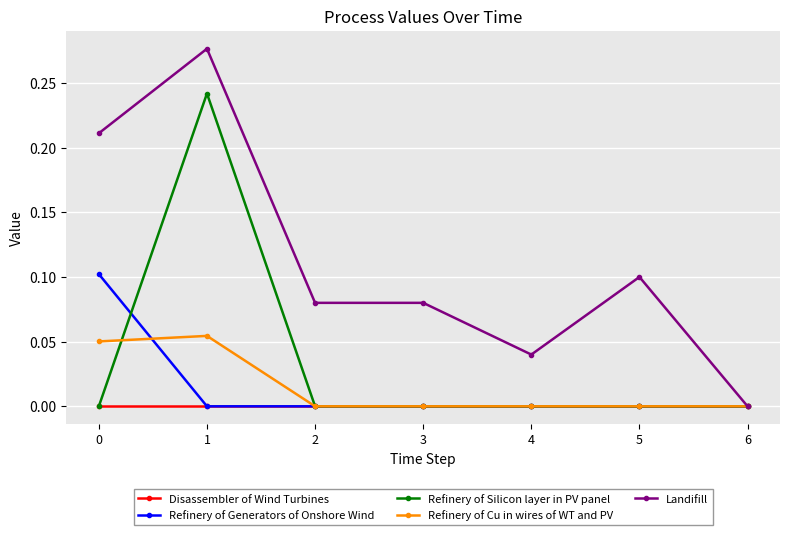

At which category is the sum across all series the highest?

1